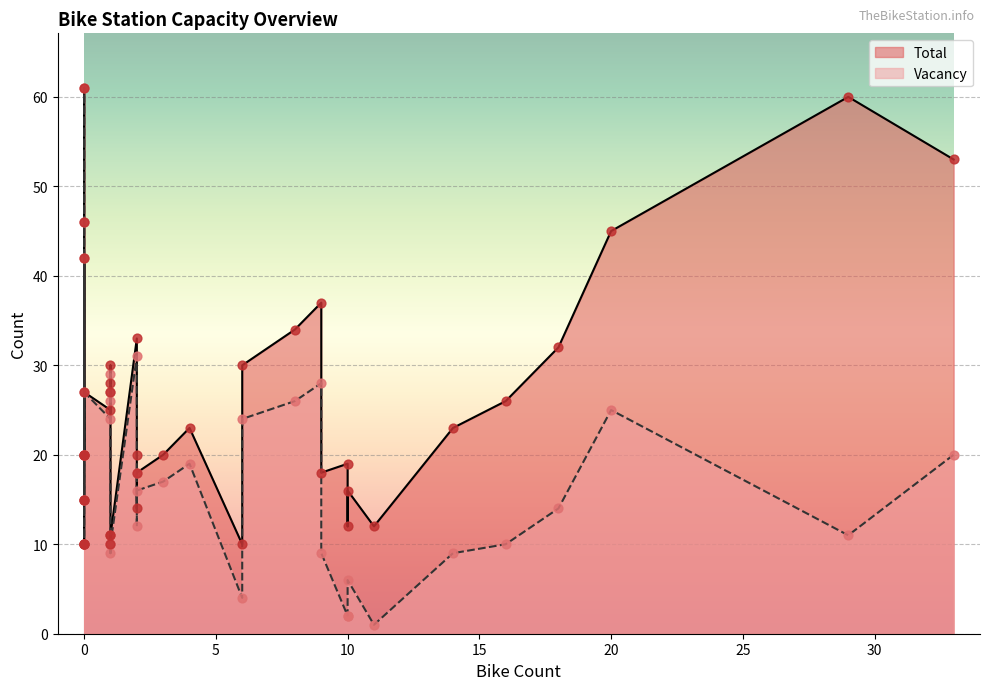

What are all the series names shown in the legend?

Vacancy, Total